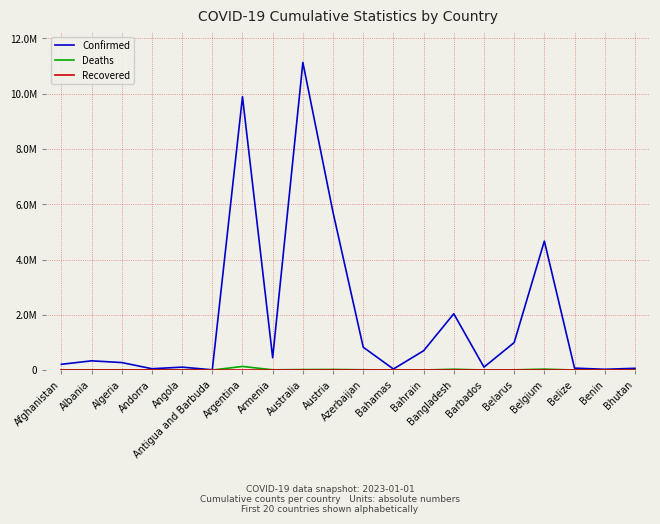

Is this an area chart (filled region under the line)?

No